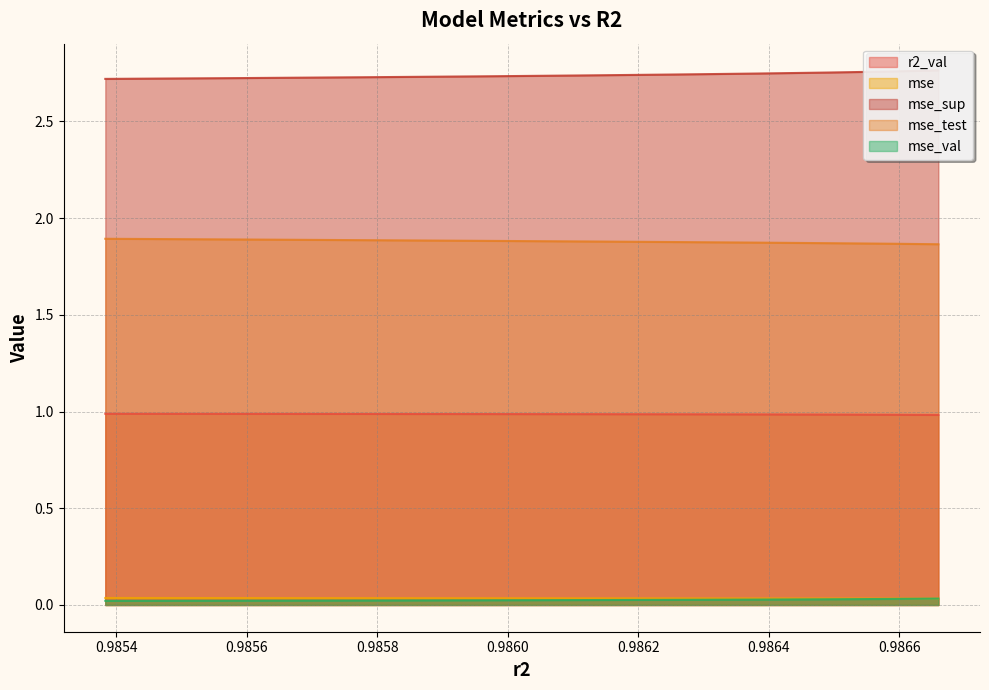

At model_6_4_8, list the series in order from smallest to largest.

mse_val, mse, r2_val, mse_test, mse_sup